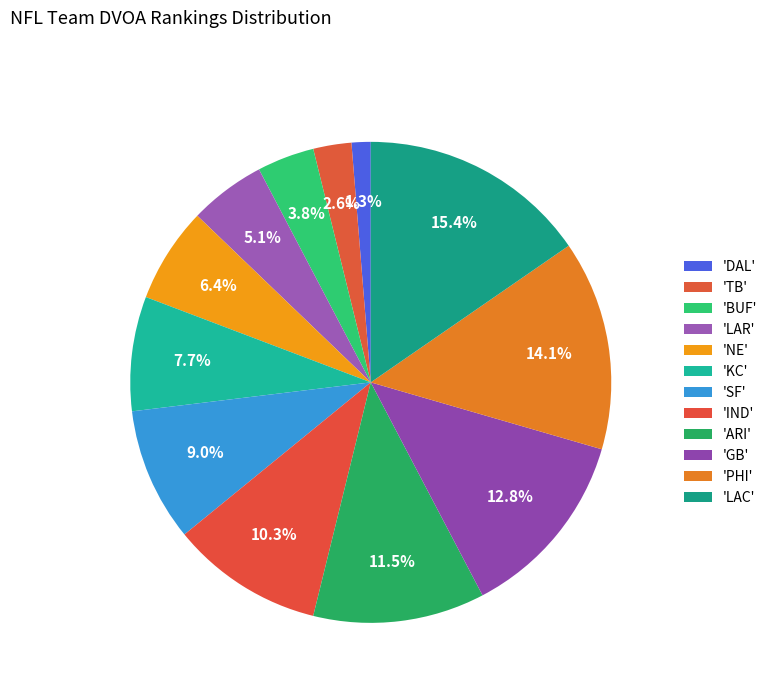

How many segments does this pie chart have?

12